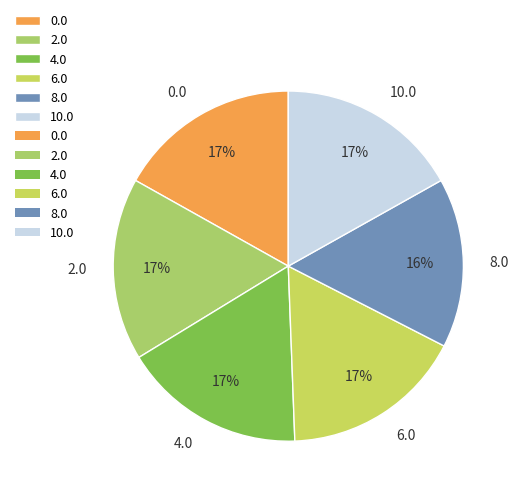

How many segments does this pie chart have?

6